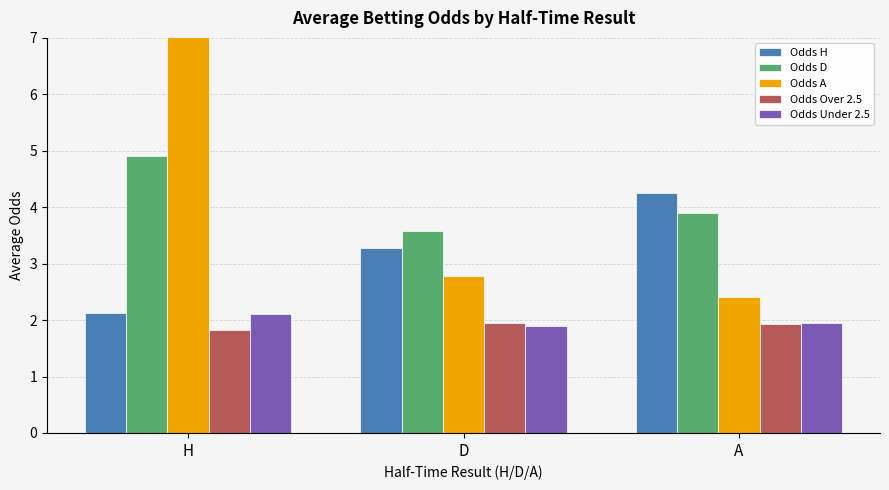

Which series changed the most between D and A?

Odds H